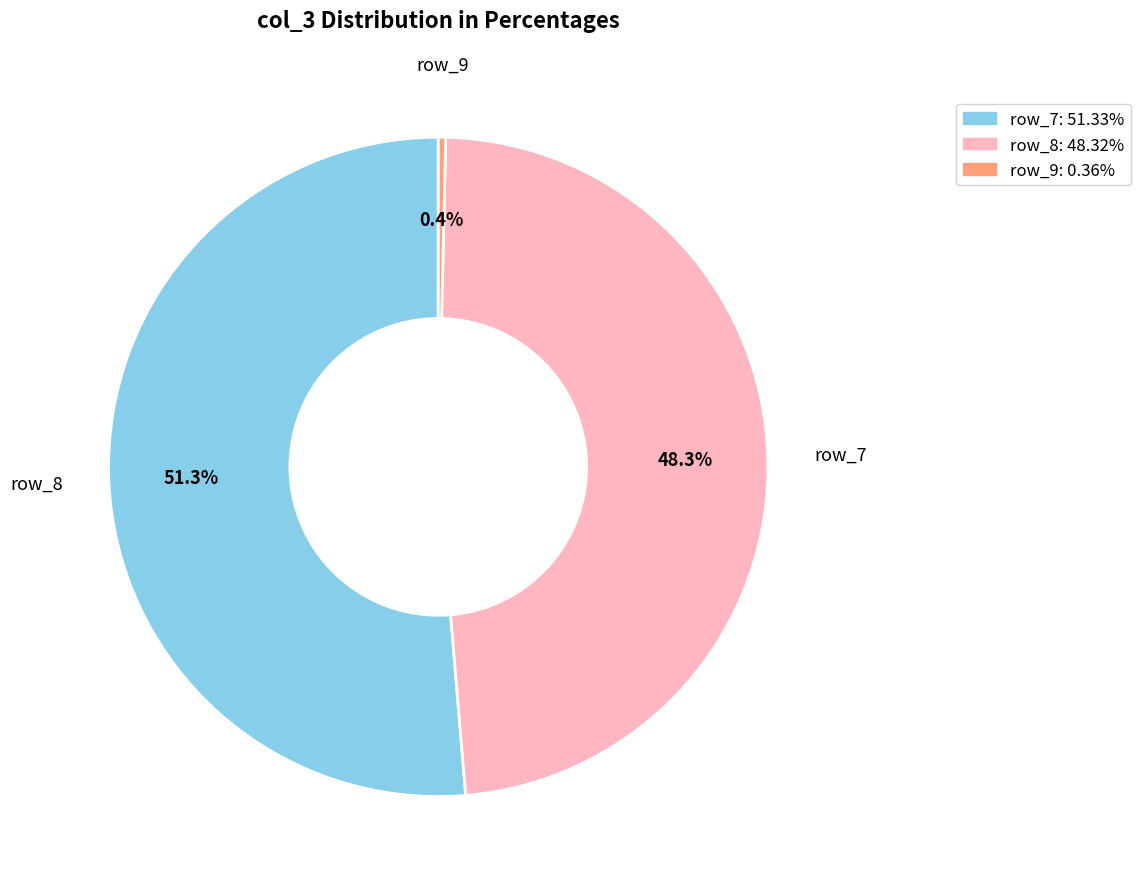

Which slice represents more than half of the pie?

row_7